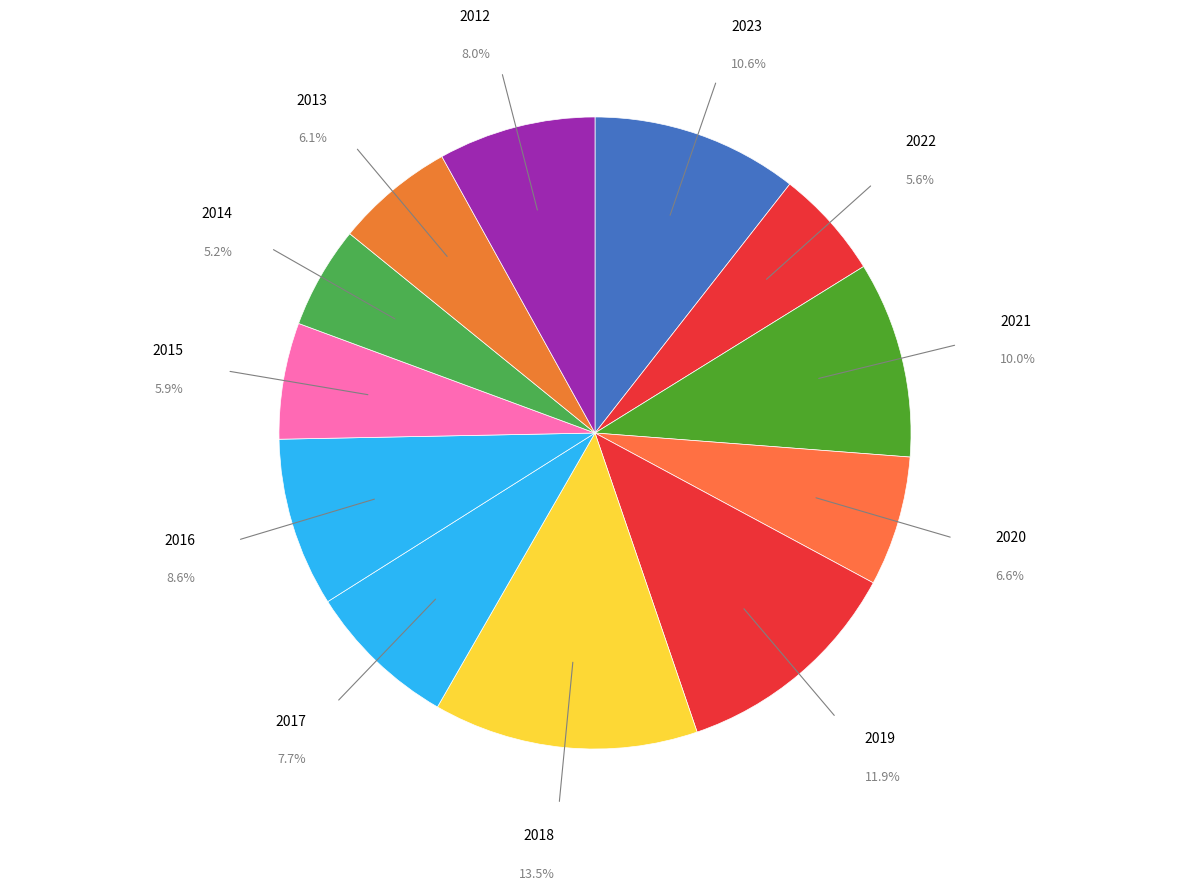

What is the smallest slice in the pie chart?

2014